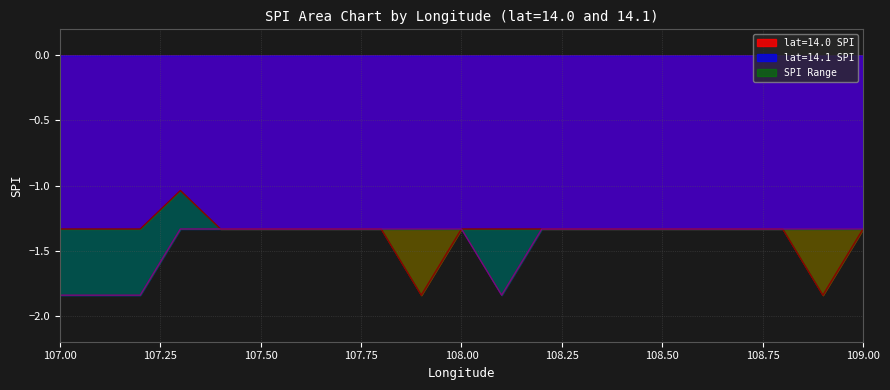

True or false: lat=14.1 SPI has a value of -0.4 at 108.50.

False